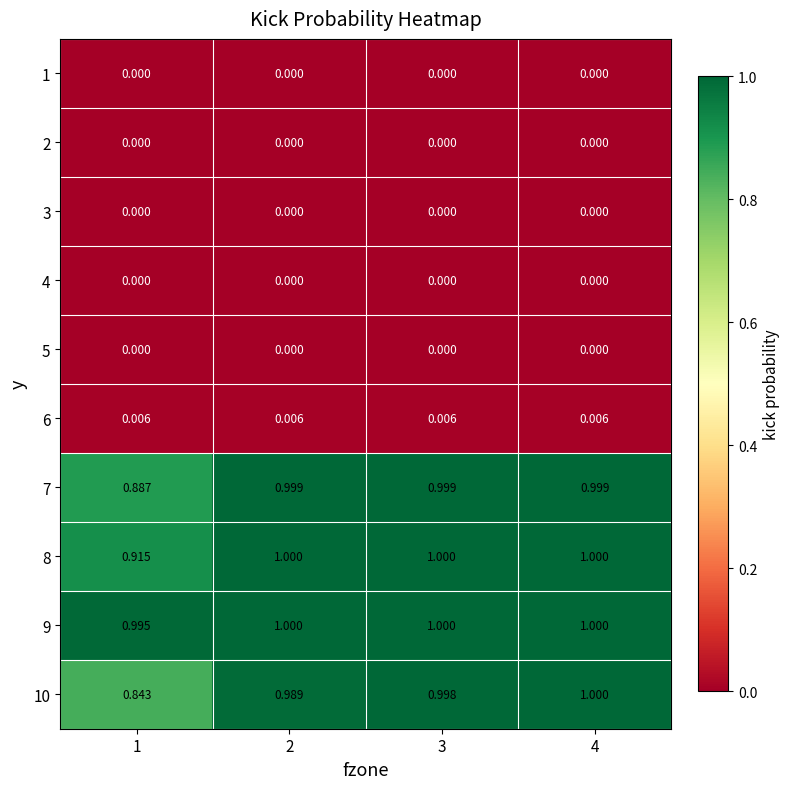

Is the value of 2 at 2 greater than the value of 6 at 1?

No